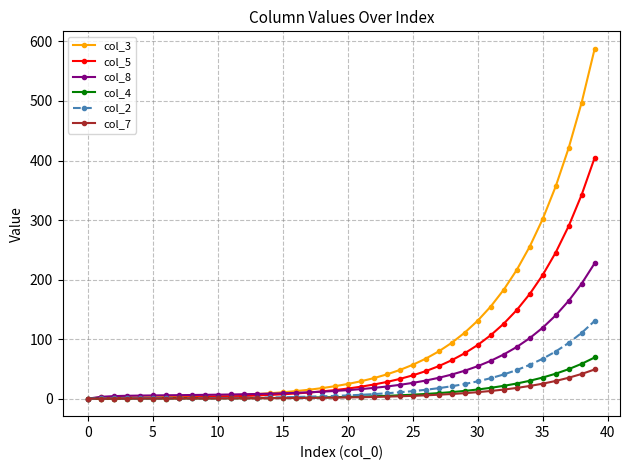

What is the value of the col_3 point at the 34th from the left?

216.1